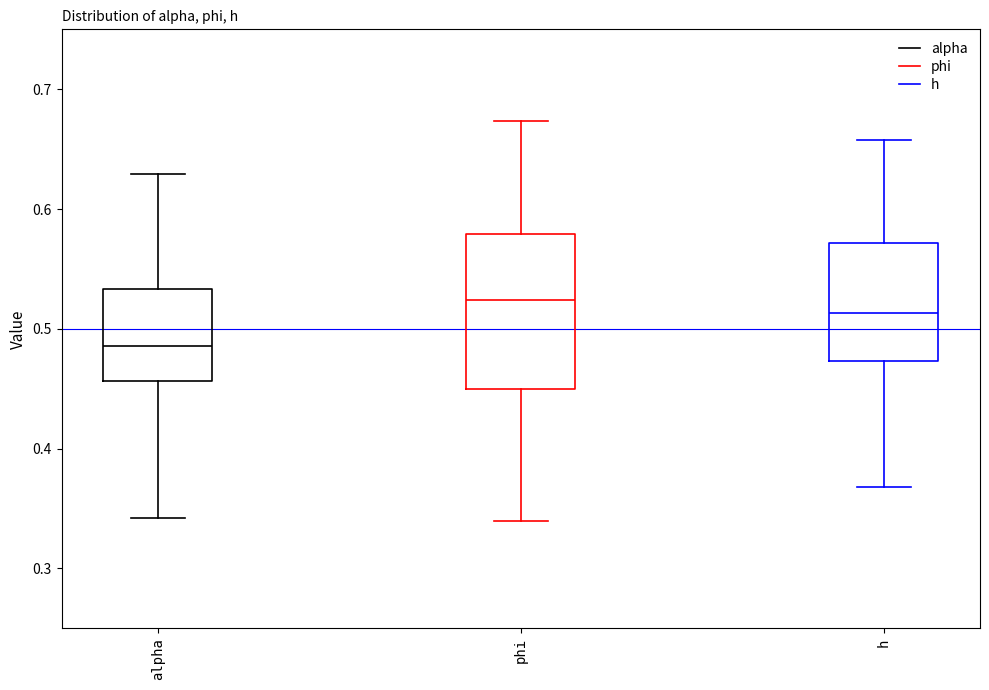

Reading left to right, read every box against the y-axis: the position of its median line, the range the box covers, and the ends of its whiskers. The values are not printed on the chart, so give them approximately, as read against the axis.

alpha: median 0.49, box 0.46 to 0.53, whiskers 0.34 to 0.63
phi: median 0.52, box 0.45 to 0.58, whiskers 0.34 to 0.67
h: median 0.51, box 0.47 to 0.57, whiskers 0.37 to 0.66